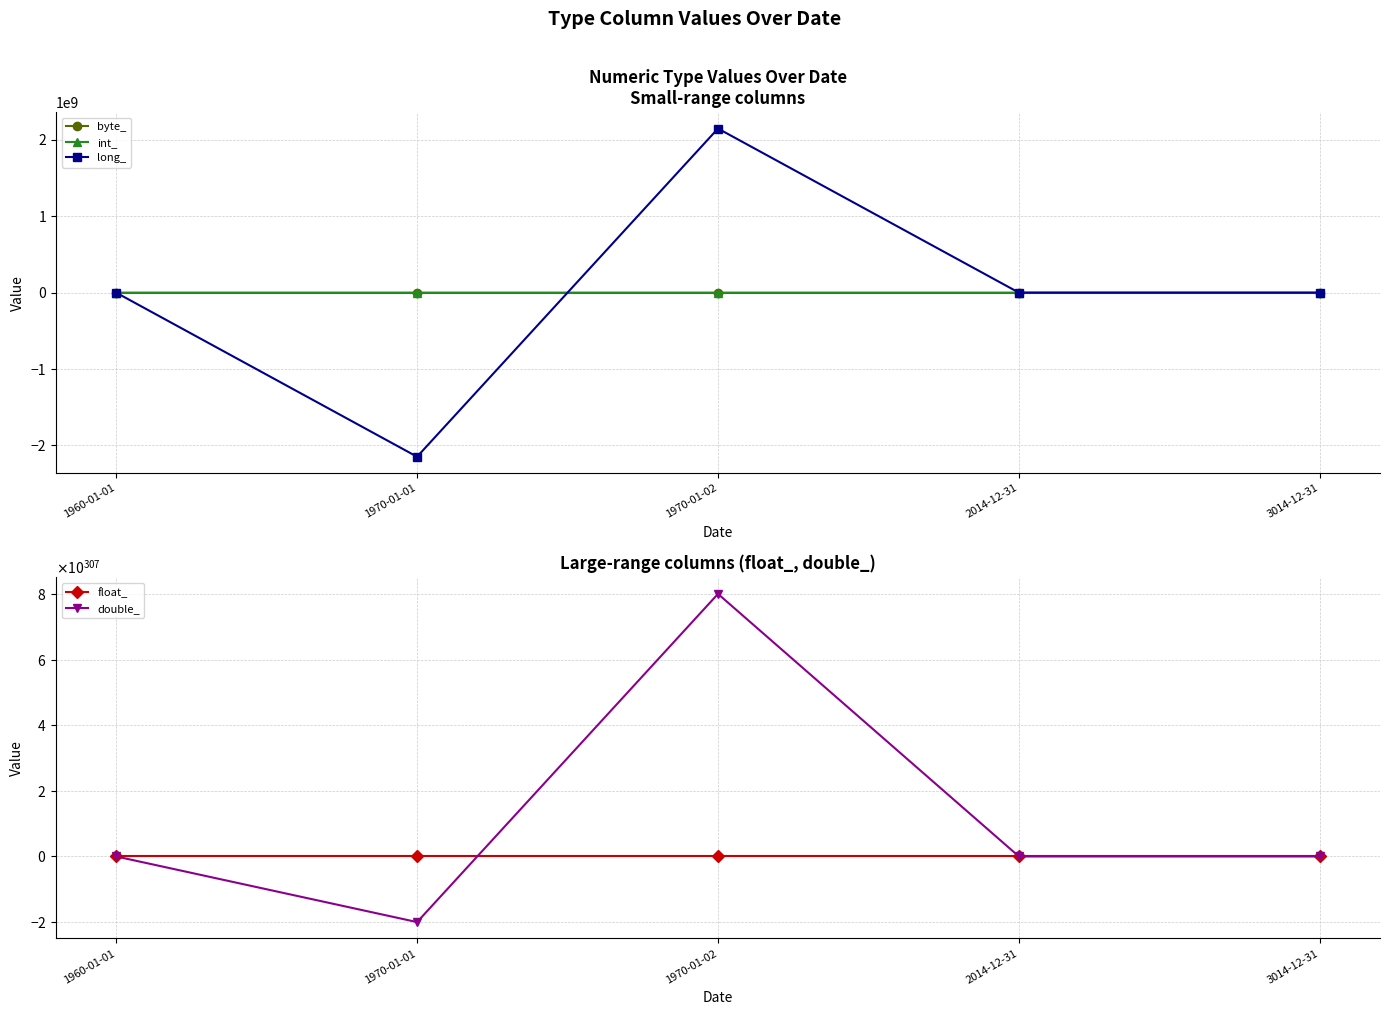

True or false: float_ and double_ cross at least once.

True